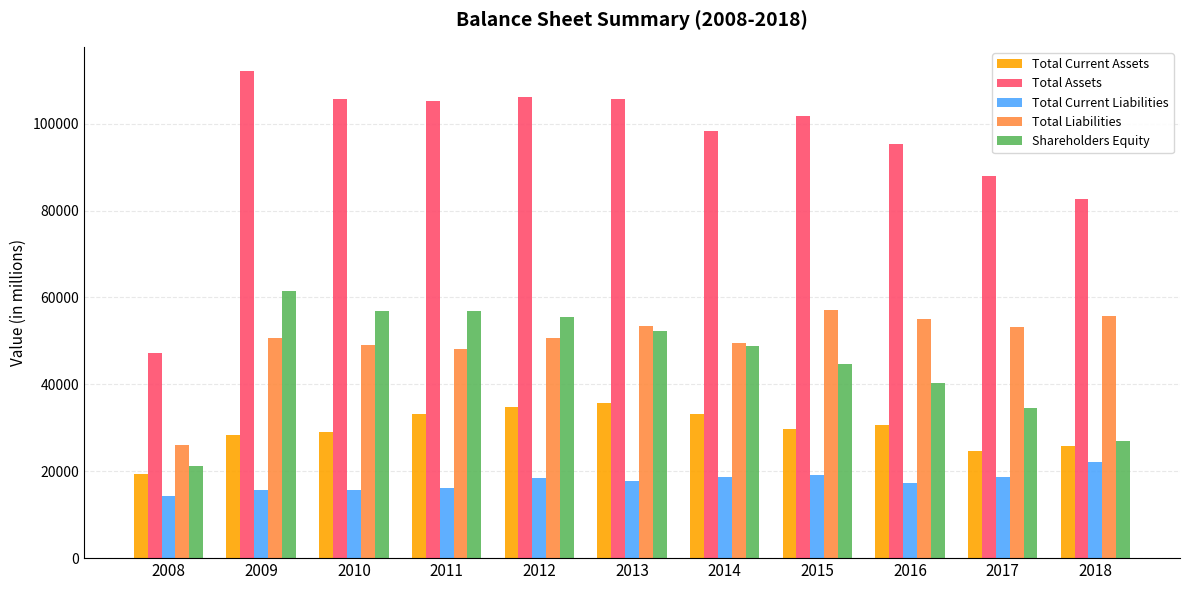

What is the average value of the Total Current Liabilities series?

17651